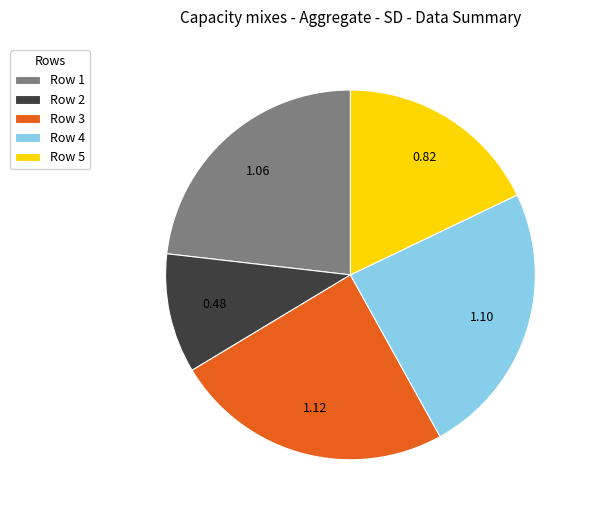

Between Row 5 and Row 4, which is larger?

Row 4